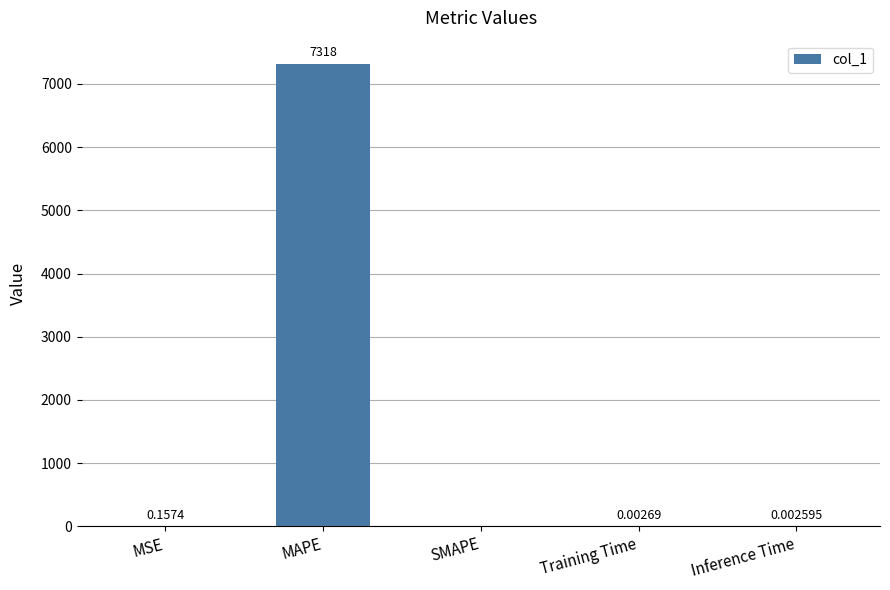

Where is the data nearest to the value 3658?

MSE